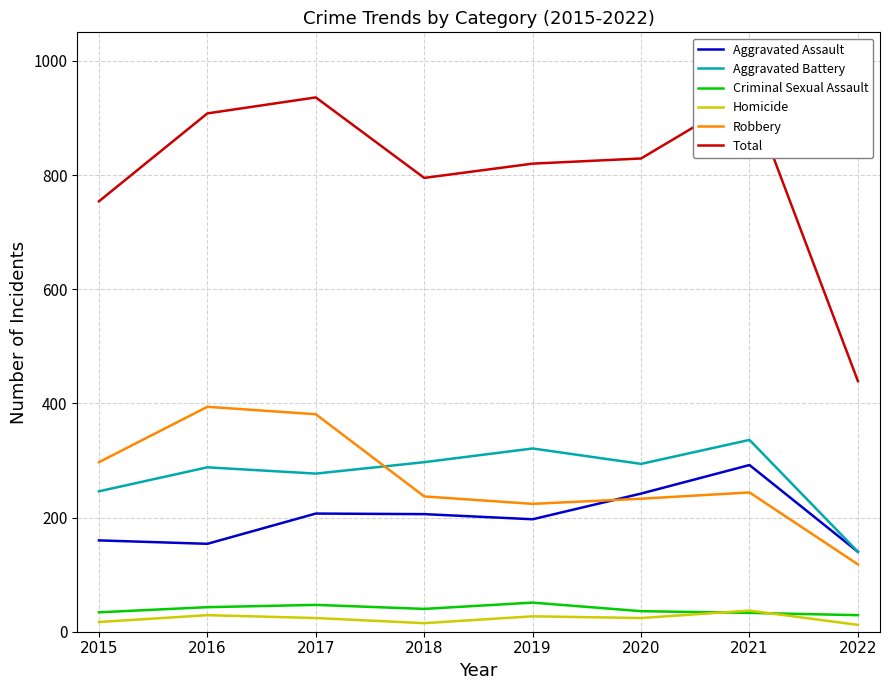

What is the smallest value displayed?

12